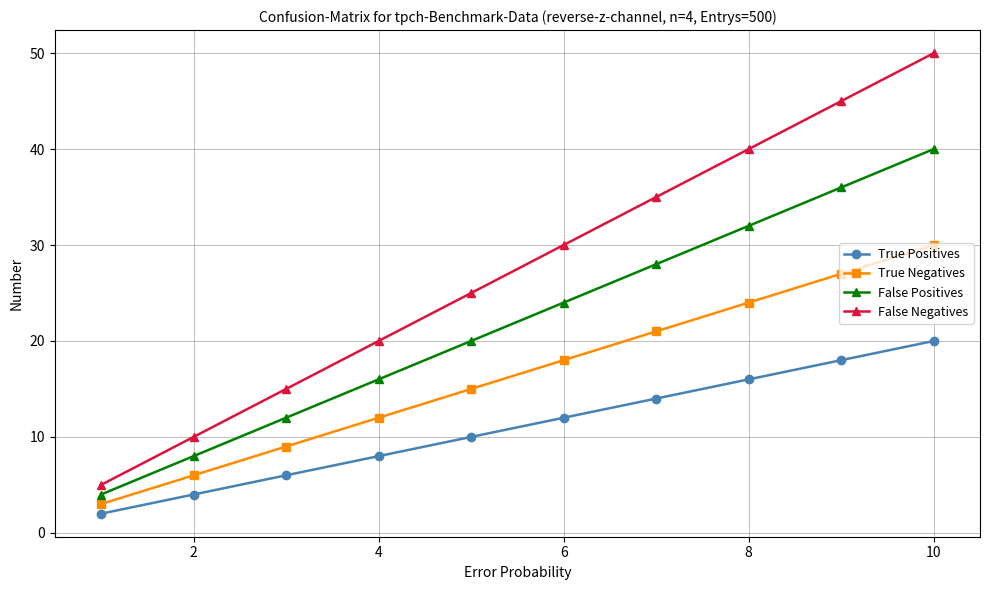

What is the maximum value for True Negatives?

30